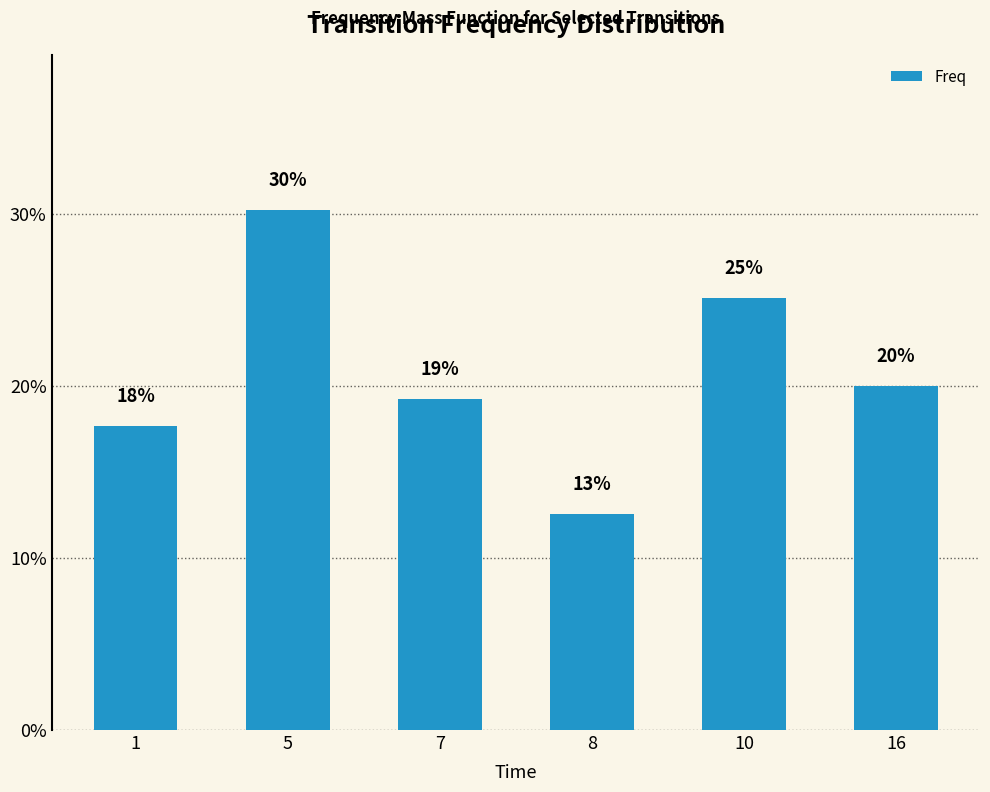

Rank the categories by value from highest to lowest.

5, 10, 16, 7, 1, 8